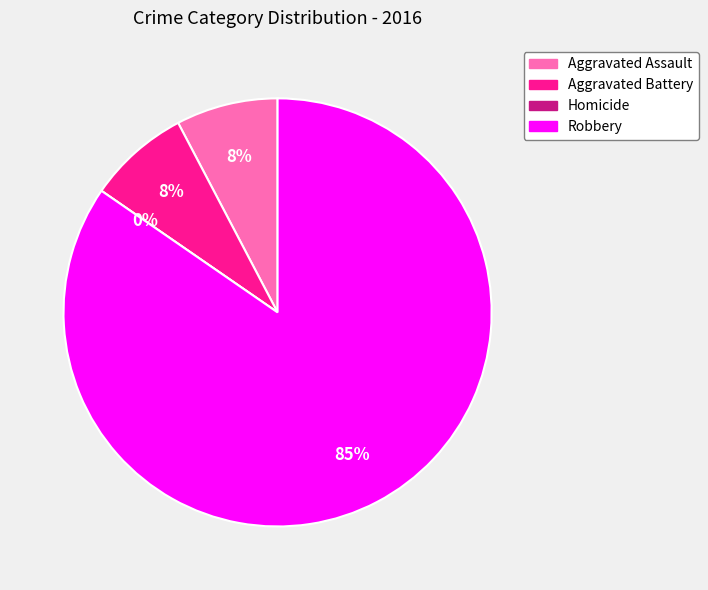

How many segments does this pie chart have?

4